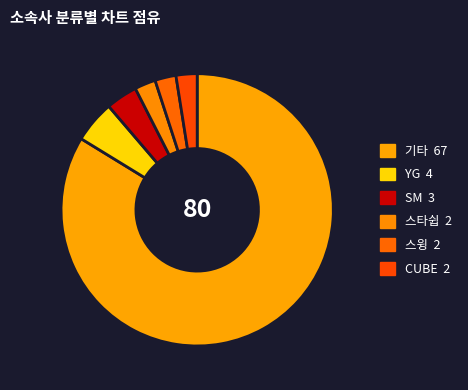

Count the number of slices in the pie.

6